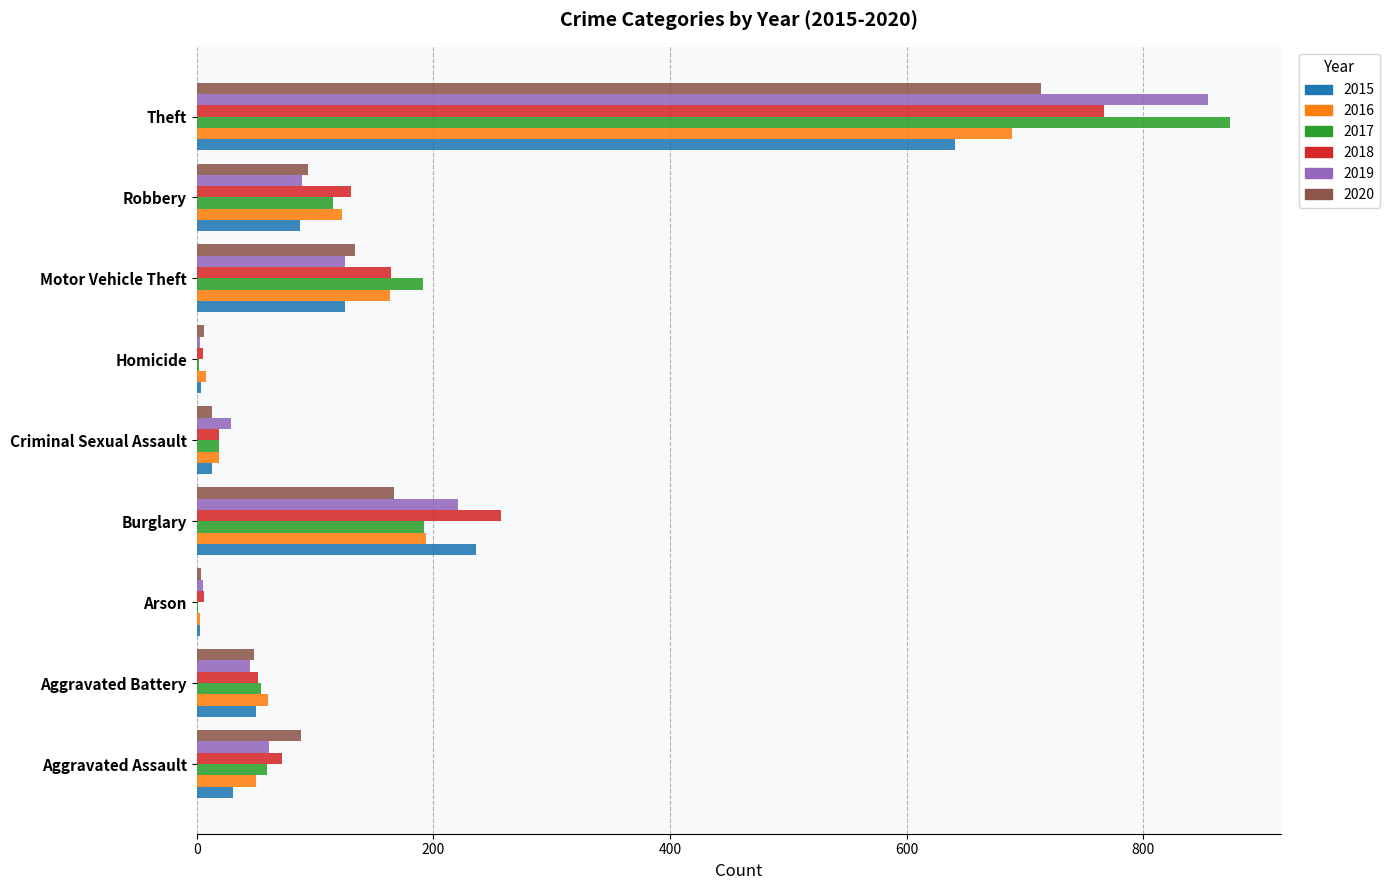

Between Aggravated Battery and Motor Vehicle Theft, which series saw the biggest shift?

2017